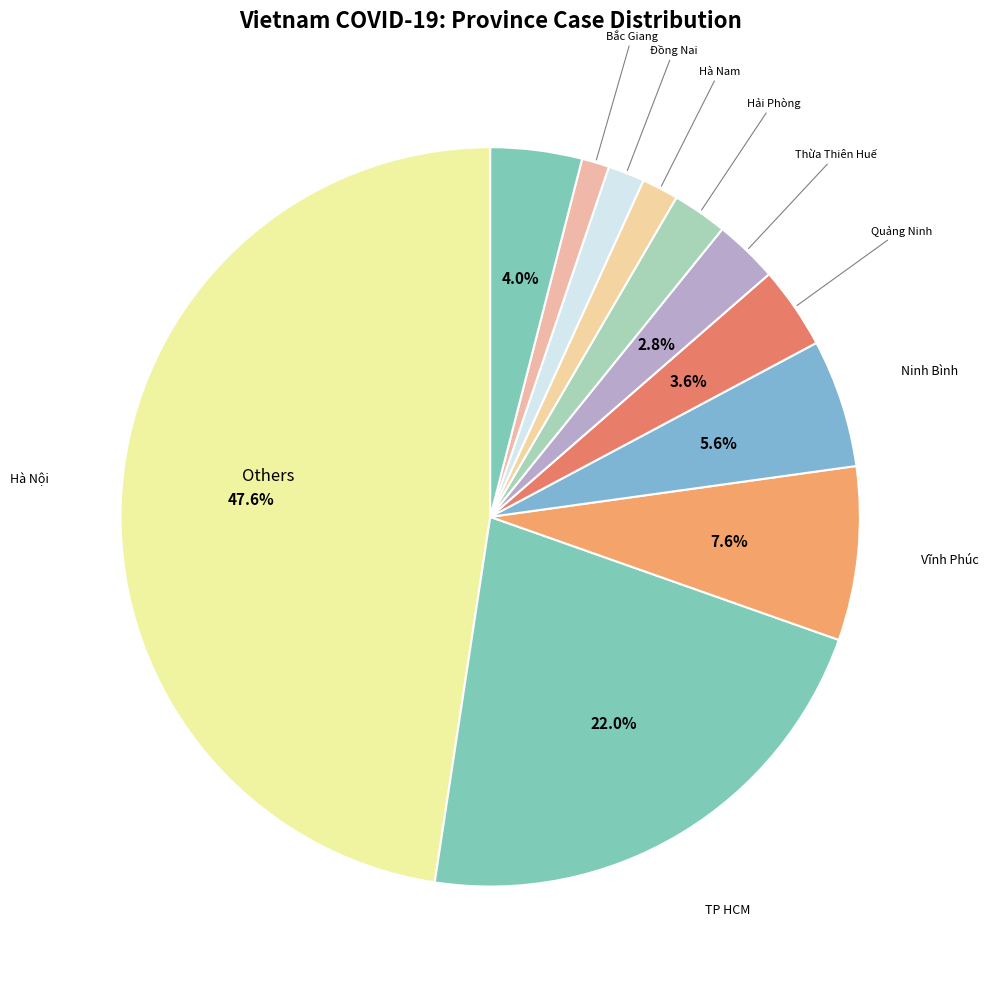

Which category has the biggest portion of the pie?

Hà Nội